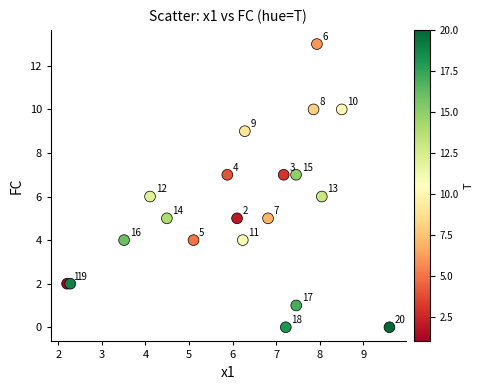

What Y value in the scatter plot is closest to 6?

6